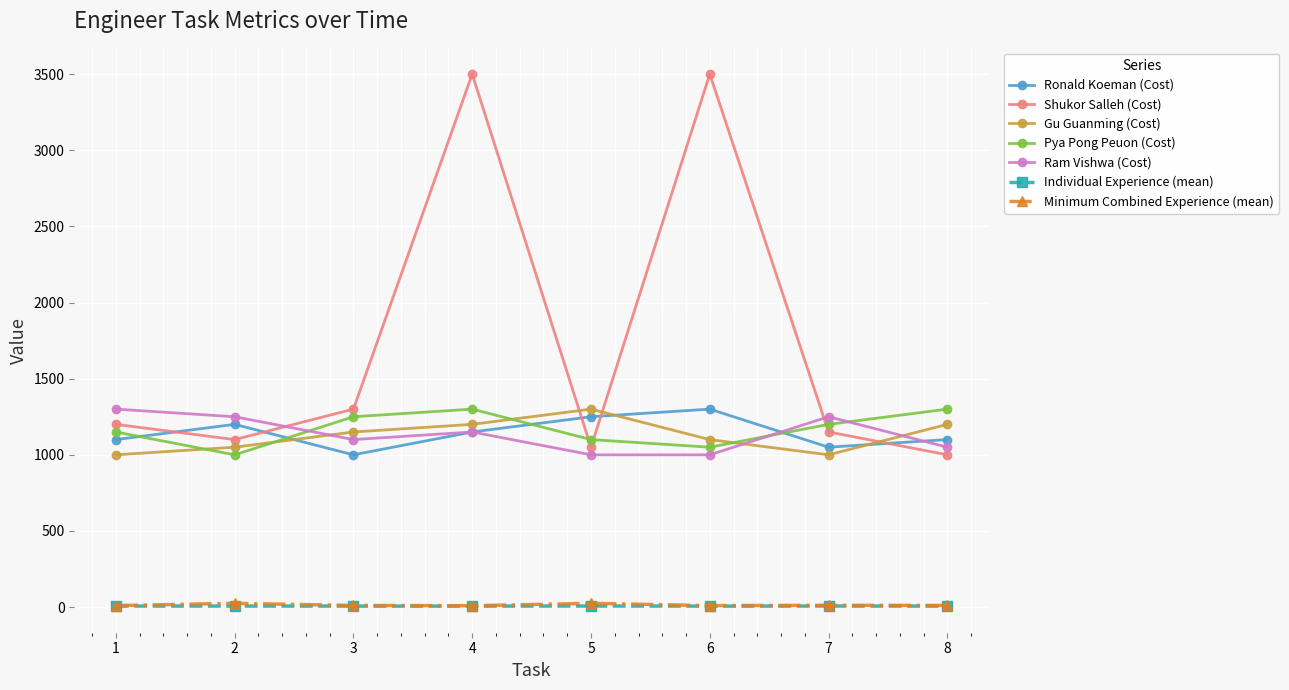

The value of Ram Vishwa (Cost) at 8 is 440.0. True or false?

False